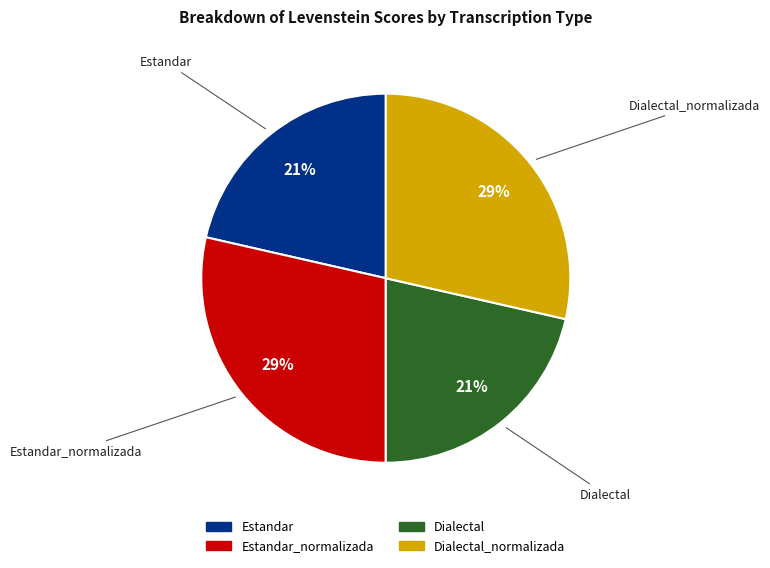

Does any single category account for the majority?

No